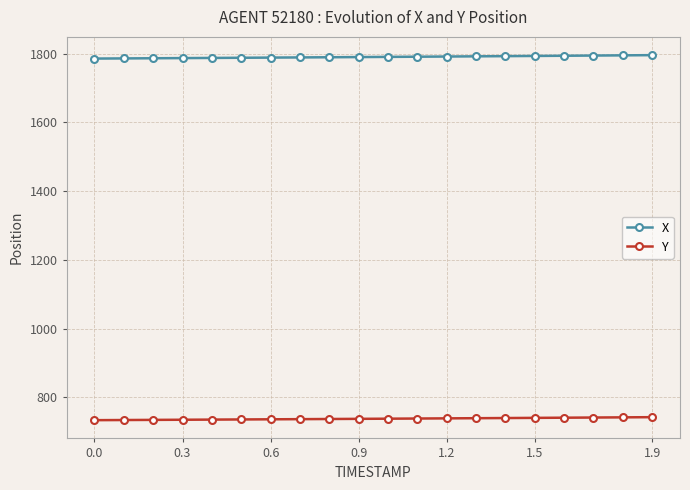

List the series in order of their peak value, highest first.

X, Y